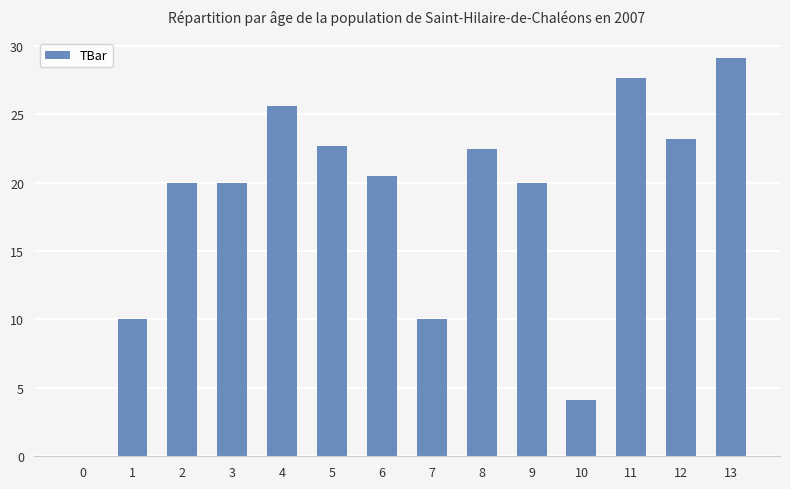

Which category has the highest value across all series?

13